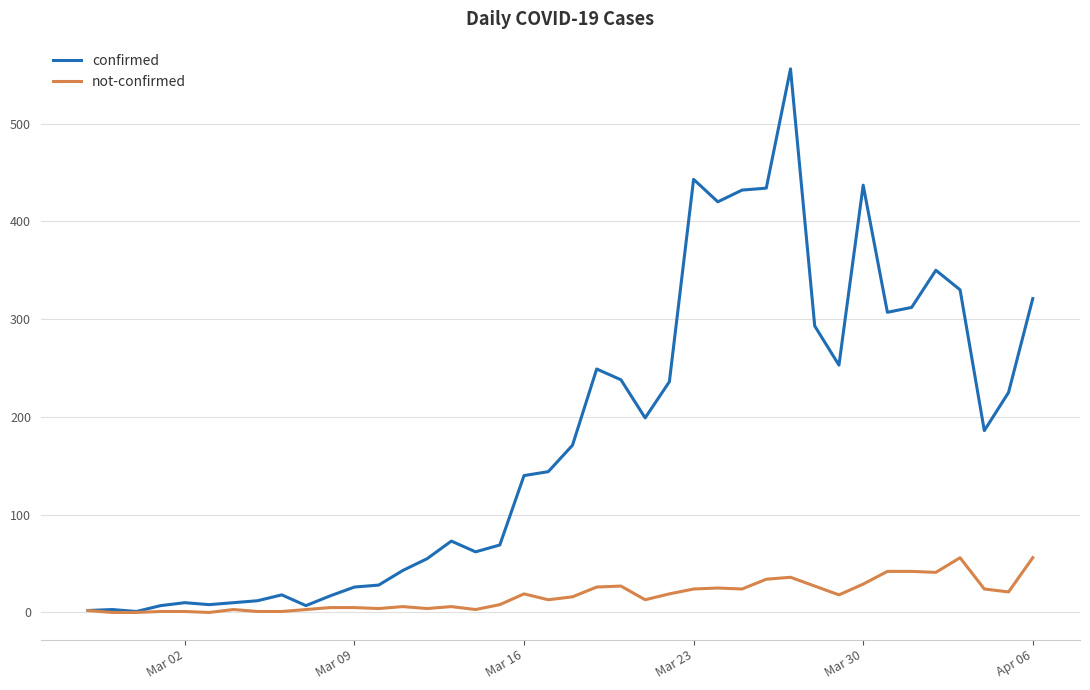

Which series has the largest total across all categories?

confirmed